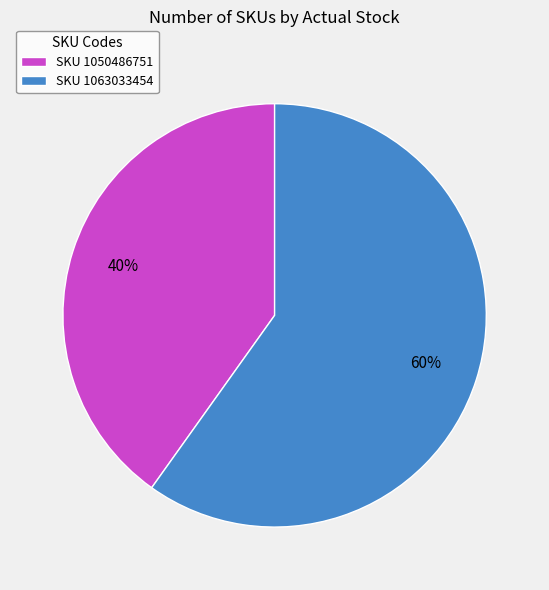

To the nearest percent, what is the difference between the largest and smallest slice percentages?

20%